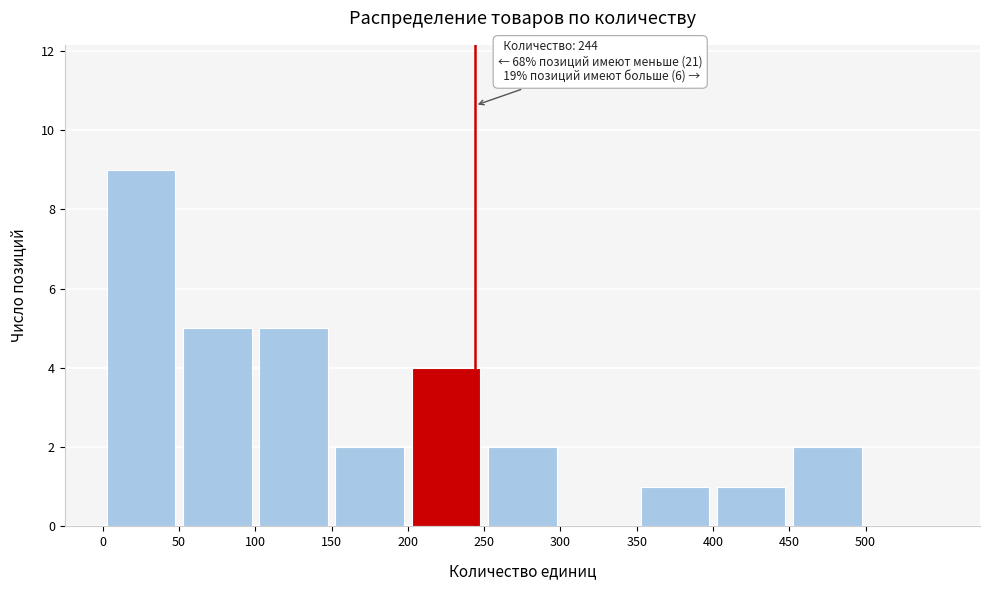

Over which range of the x-axis is the bar tallest?

0 to 50